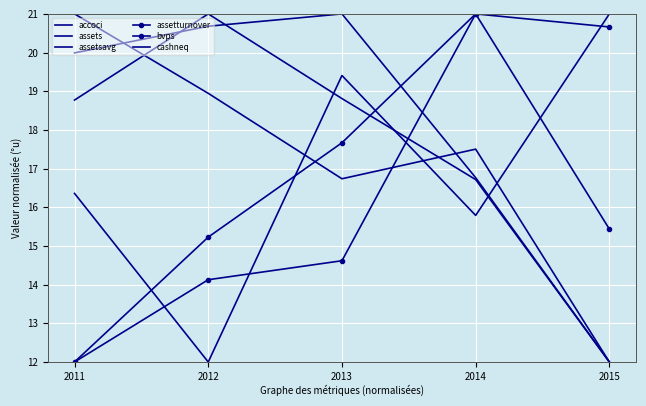

Which label corresponds to the smallest value in the chart?

2015